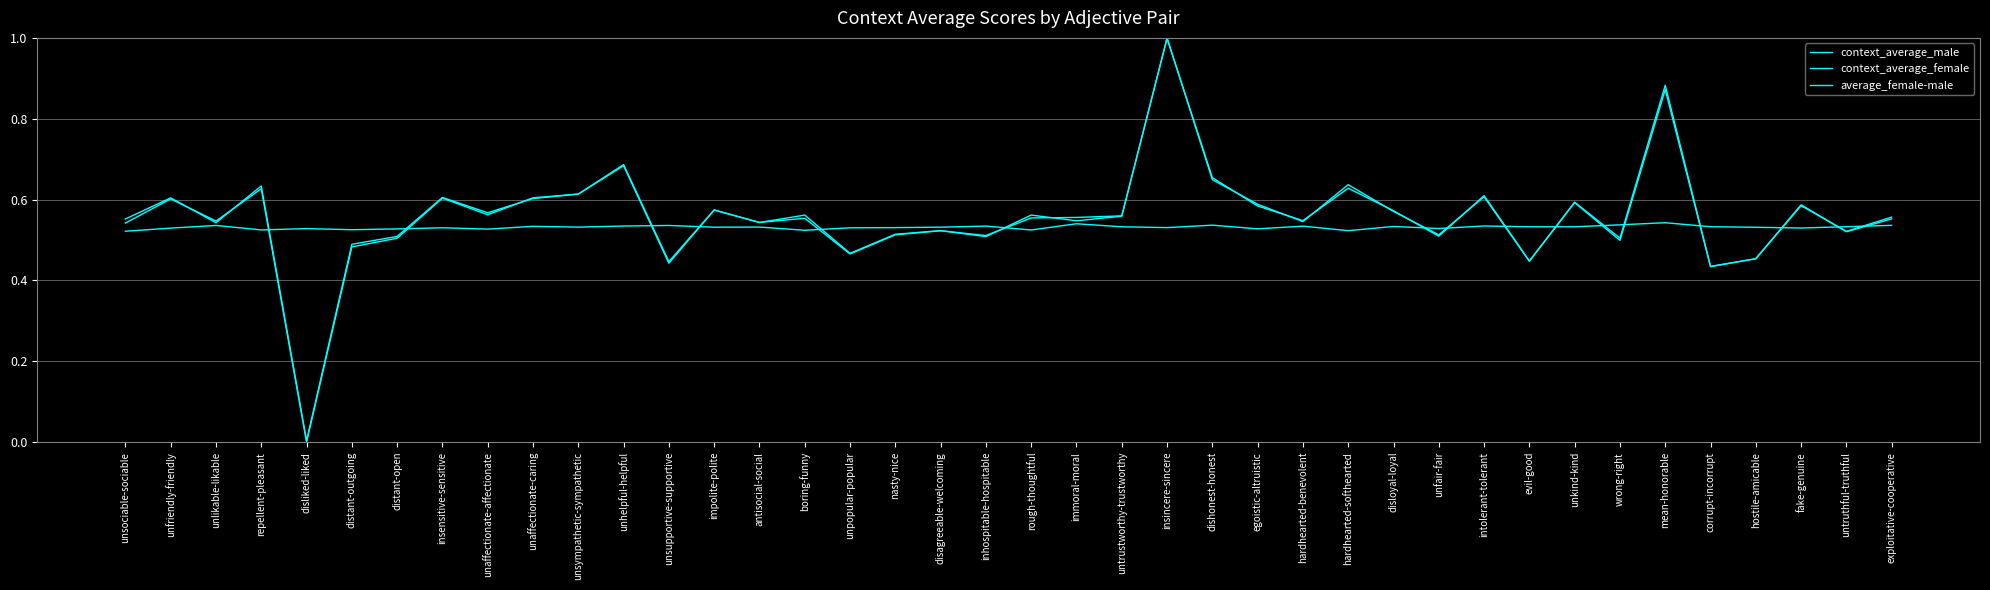

At which label does average_female-male reach its minimum?

unsociable-sociable